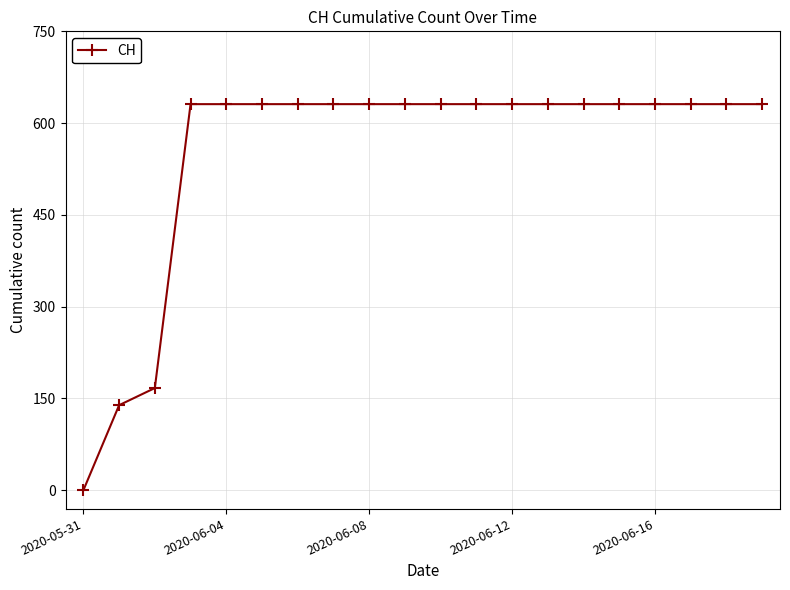

Reading left to right, what are all the values shown in this chart?

0	139	167	631	631	631	631	631	631	631	631	631	631	631	631	631	631	631	631	631